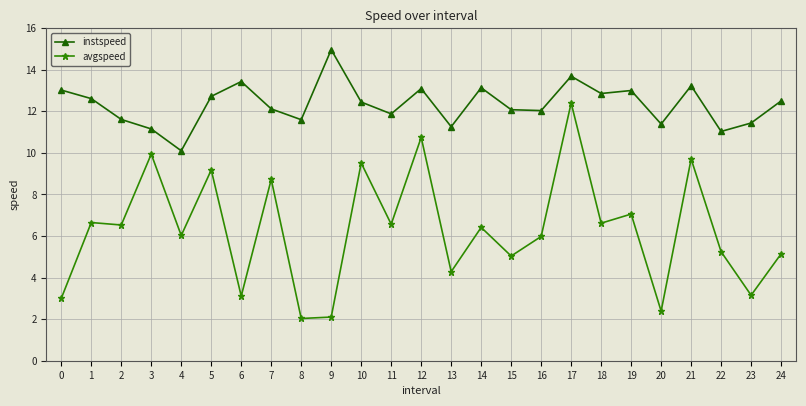

The value of instspeed at 10 is 20.4. True or false?

False